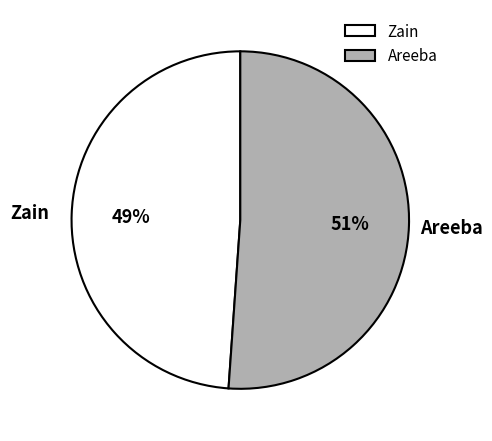

To the nearest percent, what percentage of the pie is Zain?

49%